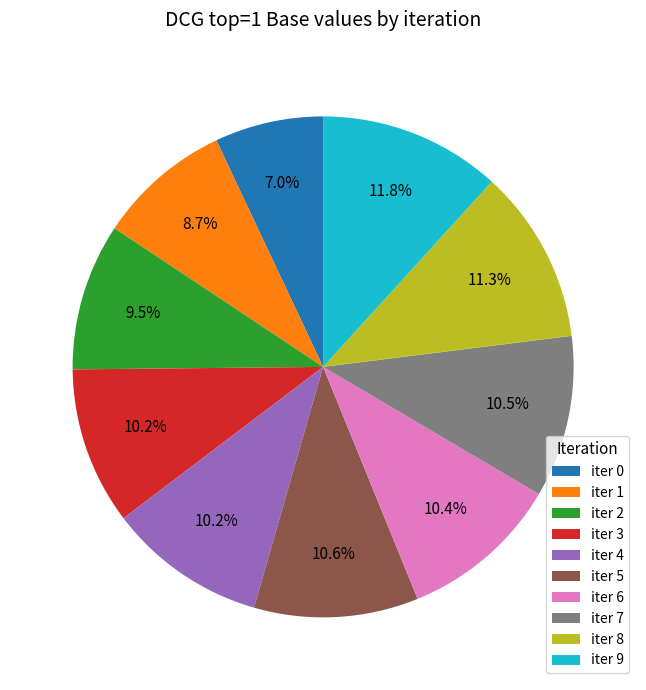

To the nearest percent, what is the difference between the largest and smallest slice percentages?

5%